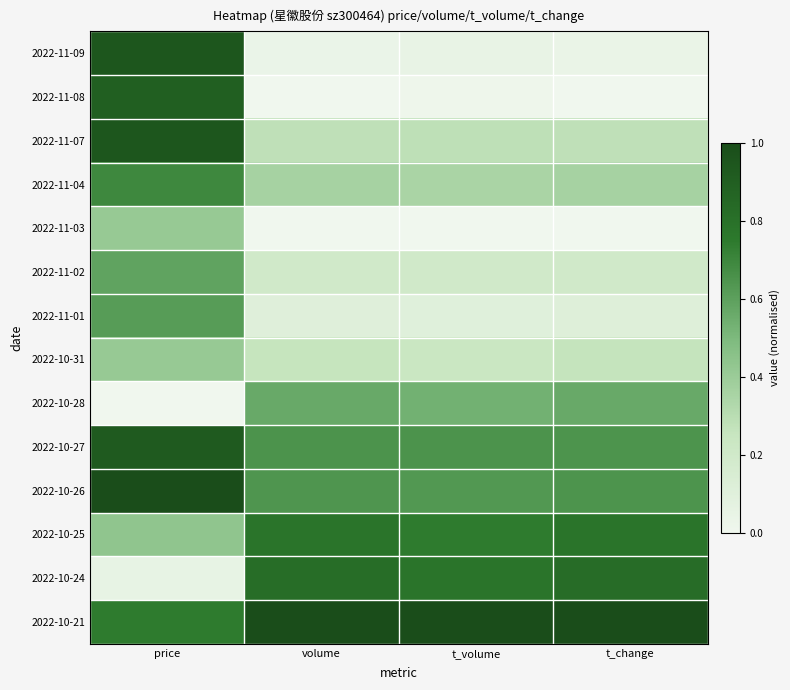

What is the greatest value displayed?

1.0